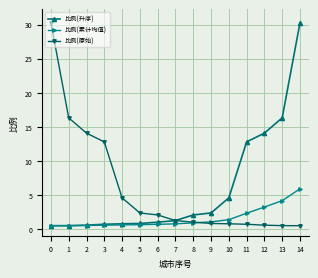

True or false: 比例(升序) has a value of 0.8 at 4.

True